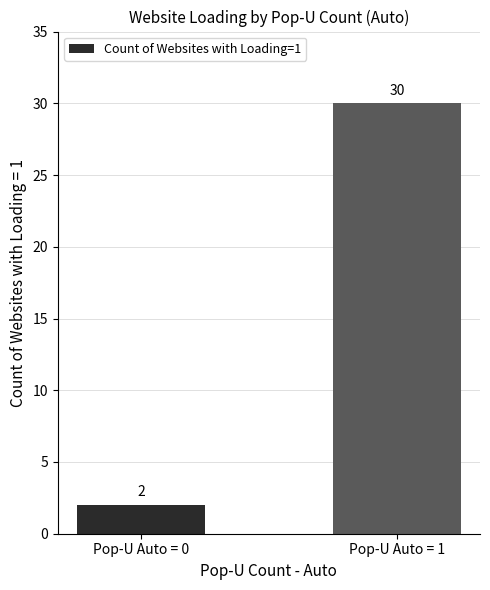

What is the minimum value shown in the chart?

2